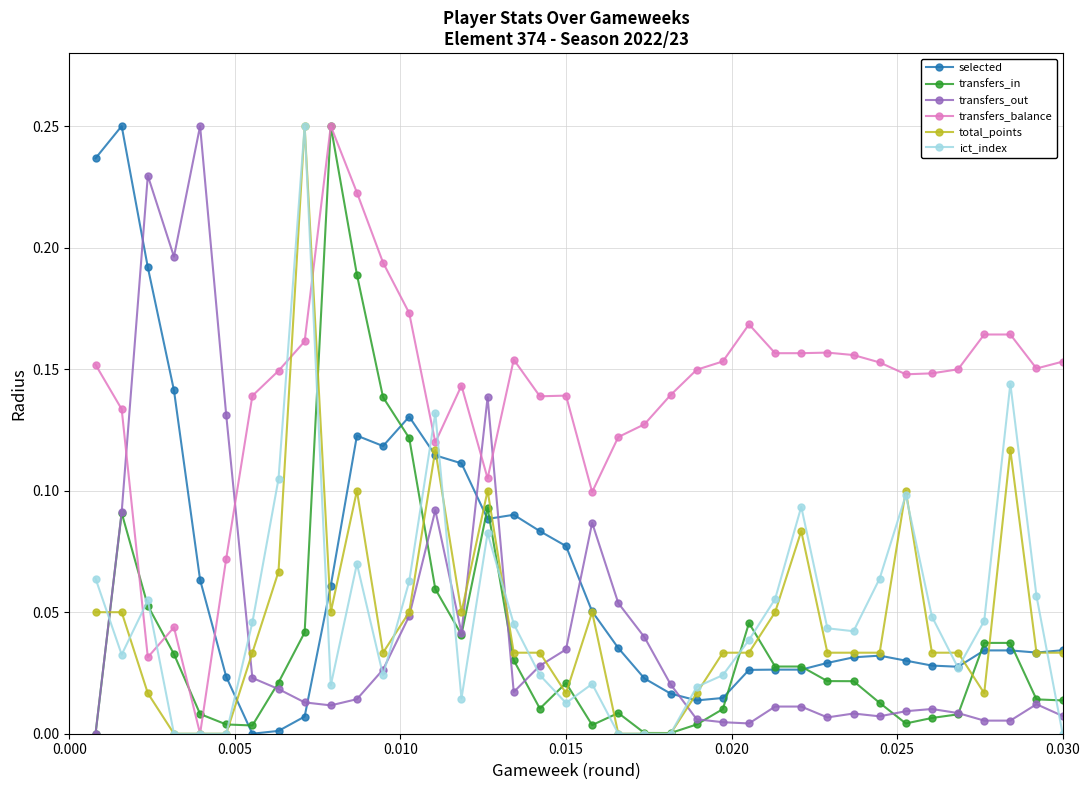

True or false: transfers_out and transfers_balance cross at least once.

True